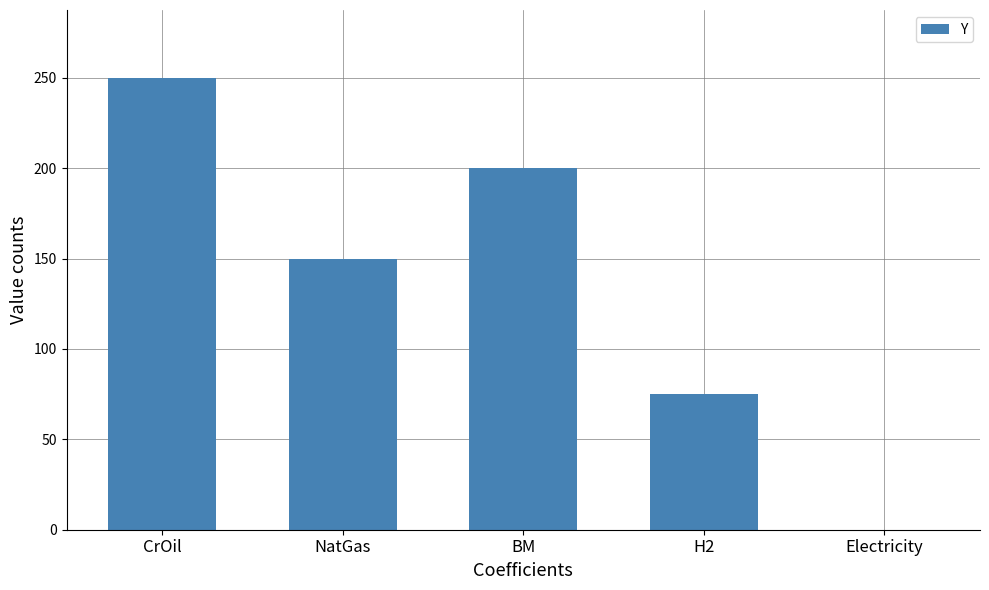

Between NatGas and CrOil, which is larger?

CrOil